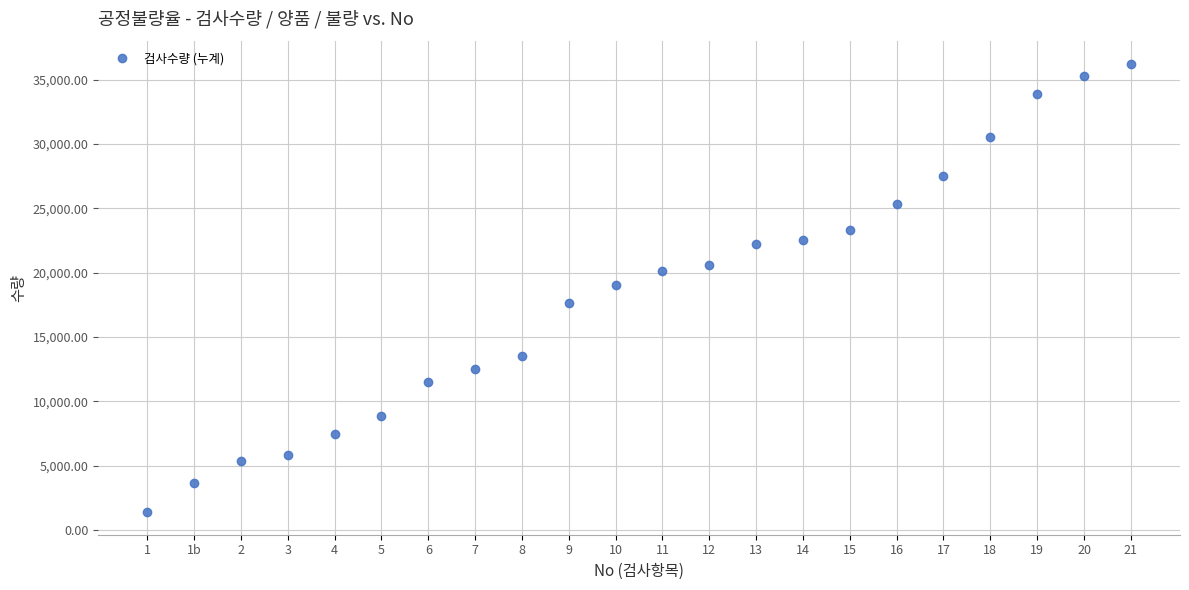

The chart shows a value of 63121 at 20. True or false?

False